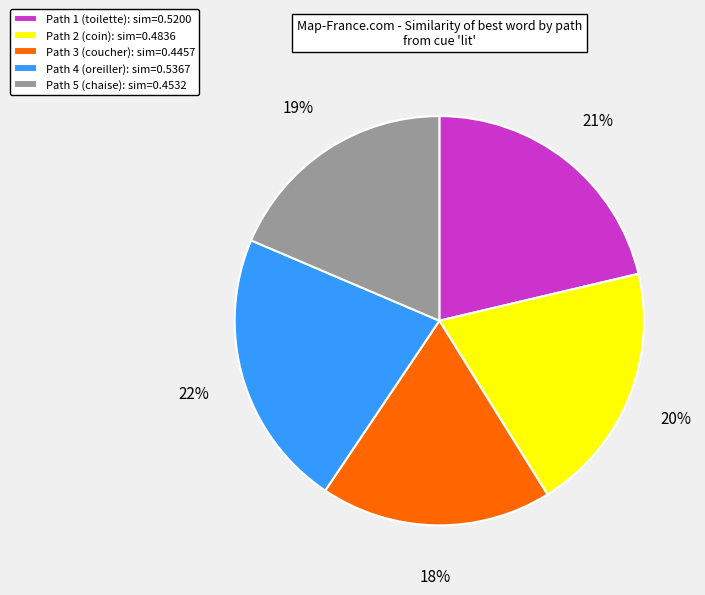

Between Path 4 (oreiller) and Path 3 (coucher), which is larger?

Path 4 (oreiller)